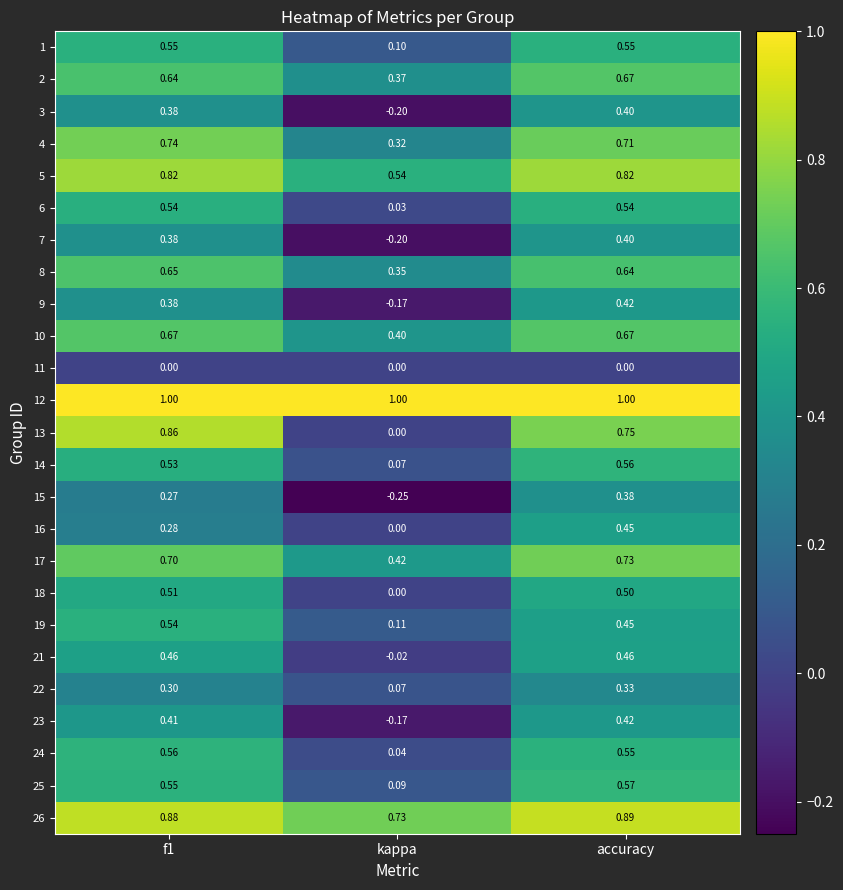

At which label is 26 closest to 0?

kappa